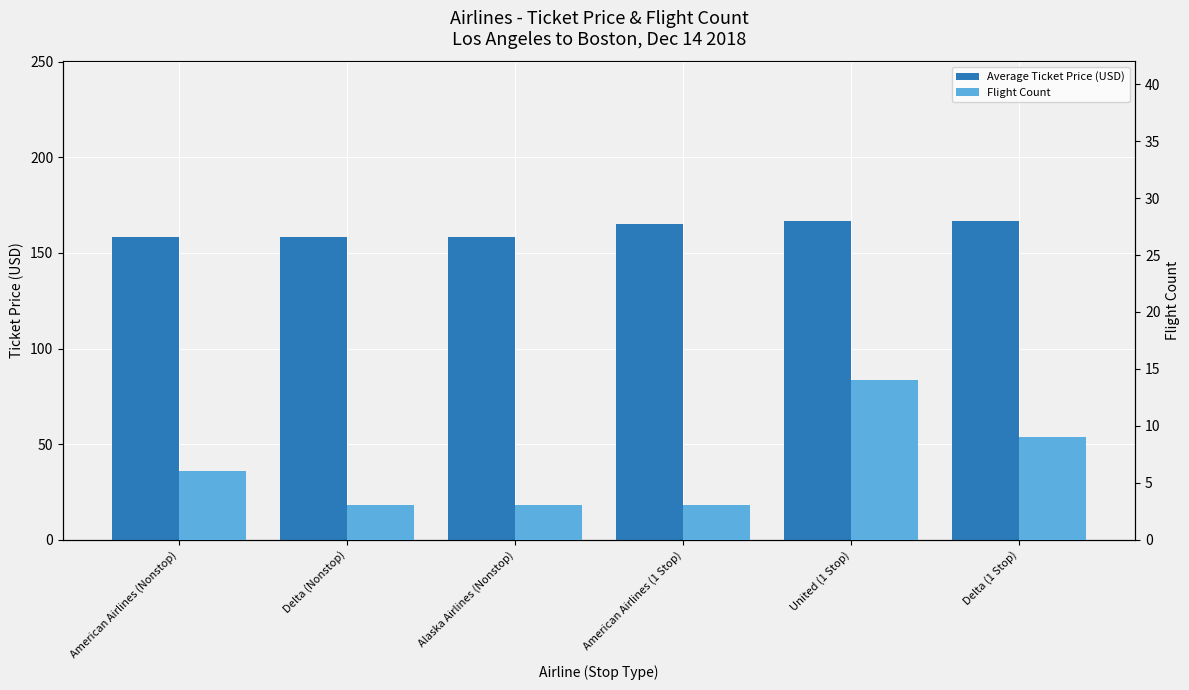

Which series changed the most between American Airlines (Nonstop) and American Airlines (1 Stop)?

Average Ticket Price (USD)